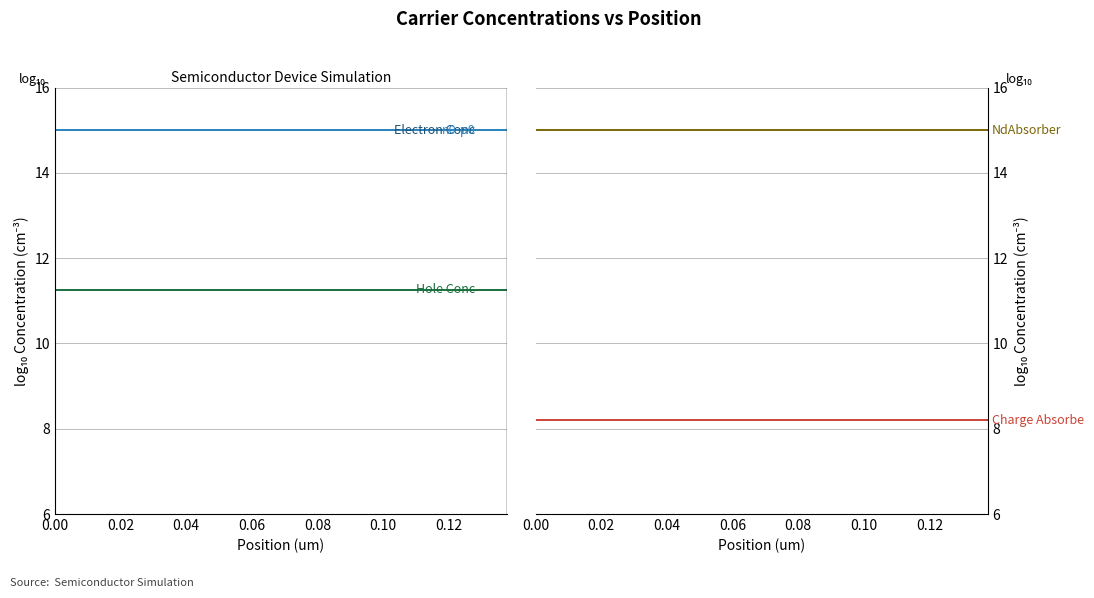

True or false: NdAbsorber has a value of 4.6 at 0.10.

False